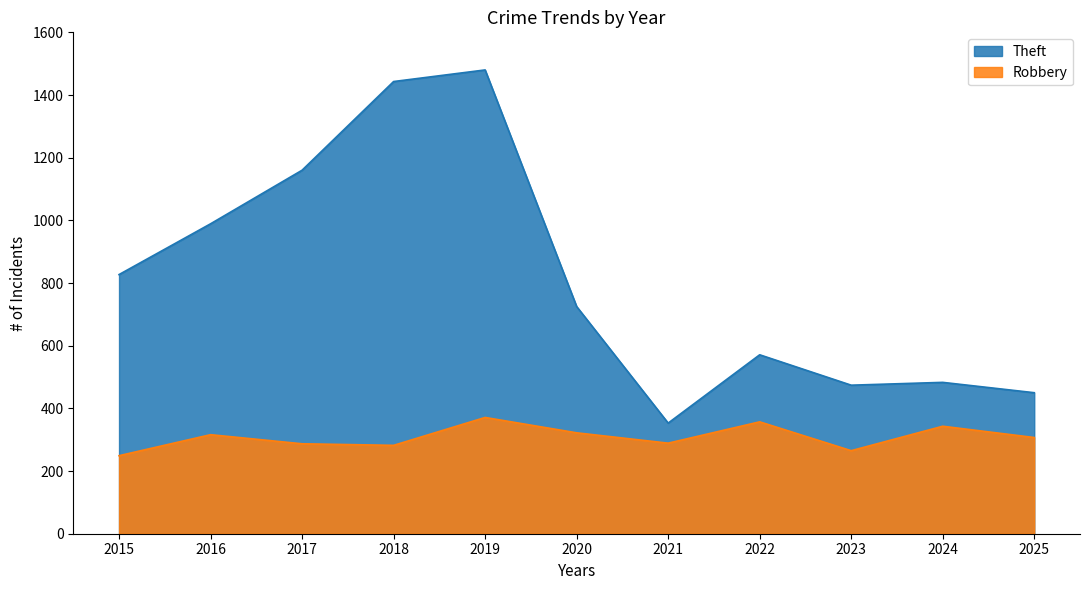

What is the average value of the Theft series?

814